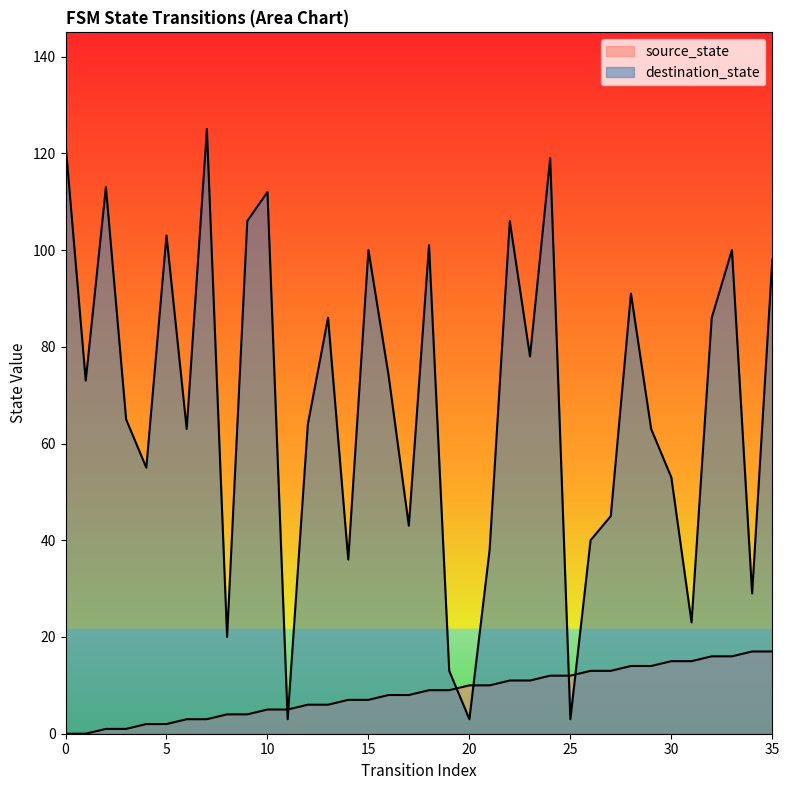

How many series are shown in this chart?

2